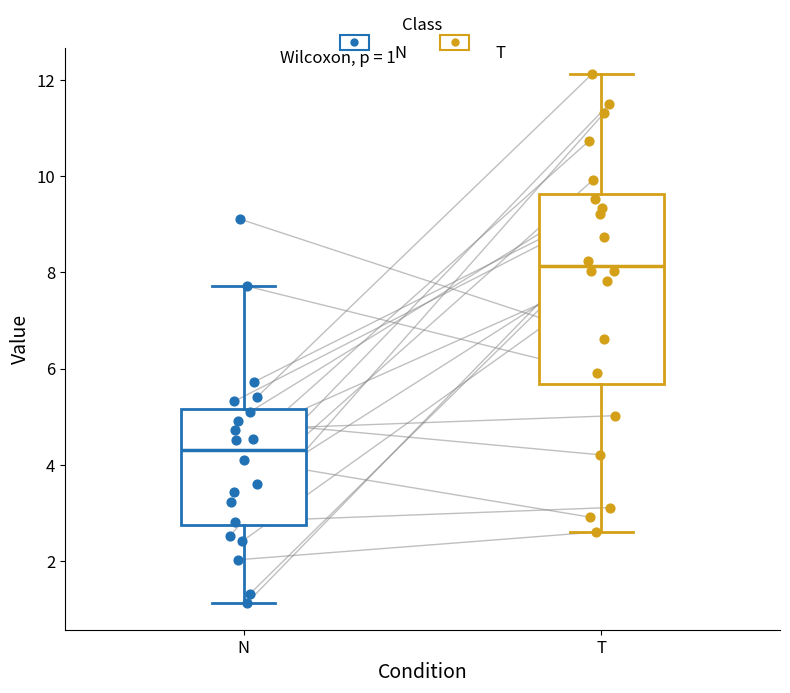

Which box is the tallest, from its lower edge to its upper edge?

T